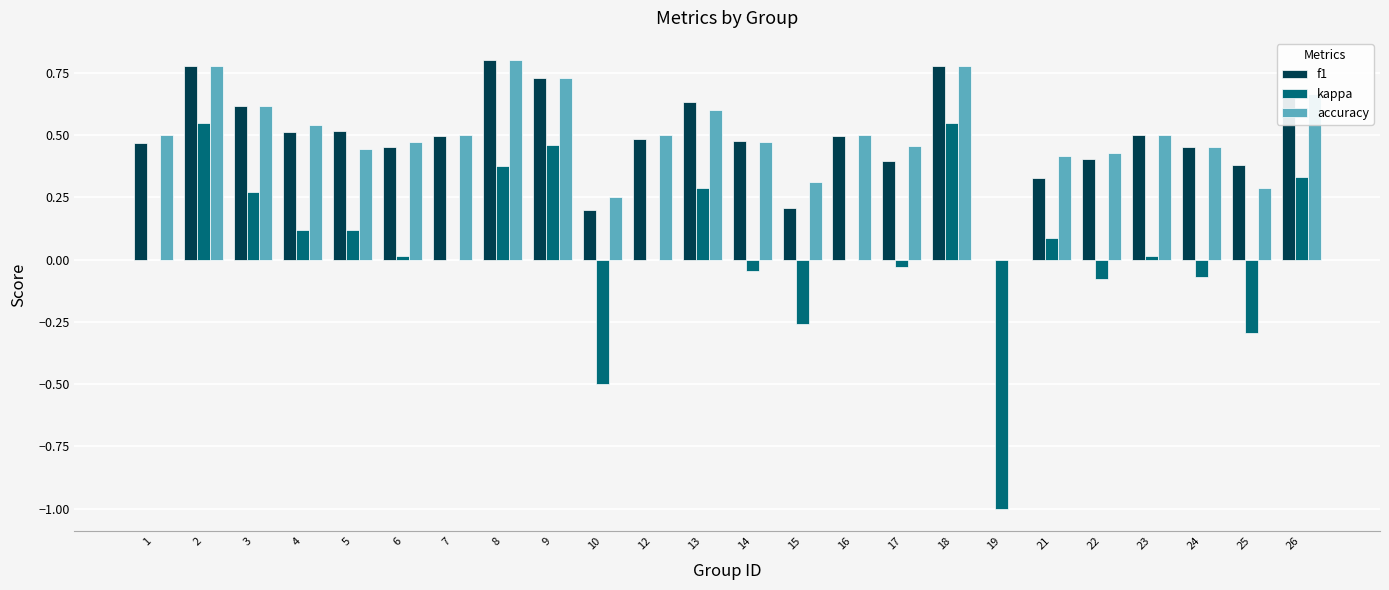

Which series has the largest range (max minus min)?

kappa